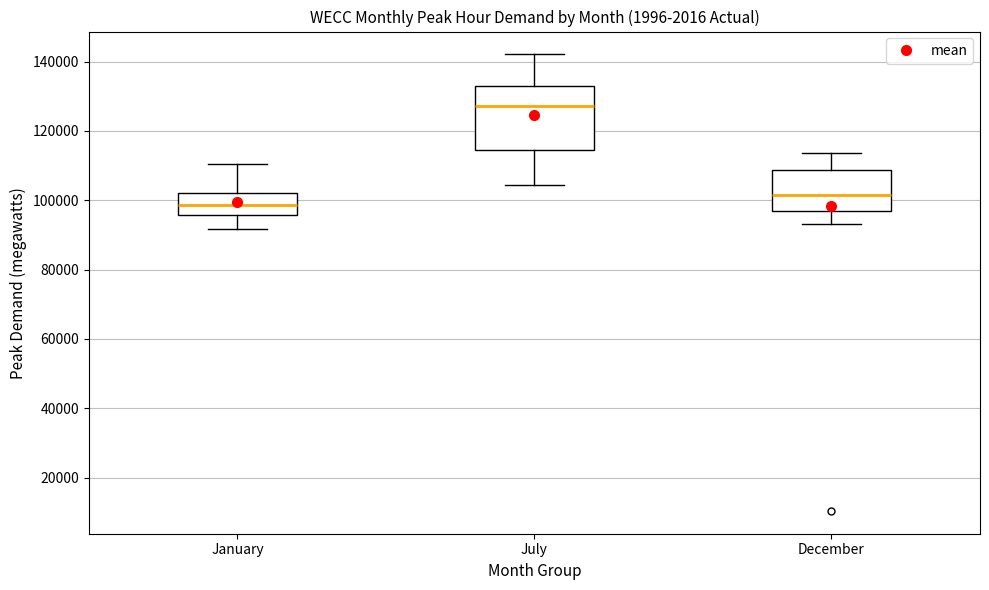

Where does the median line of the box for July sit on the y-axis? The values are not printed on the chart, so give them approximately, as read against the axis.

128000